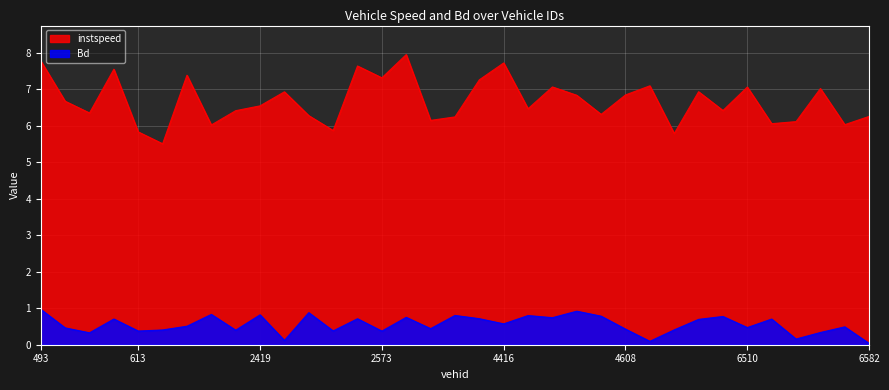

What is the label of the 12th point from the left?

2466.0